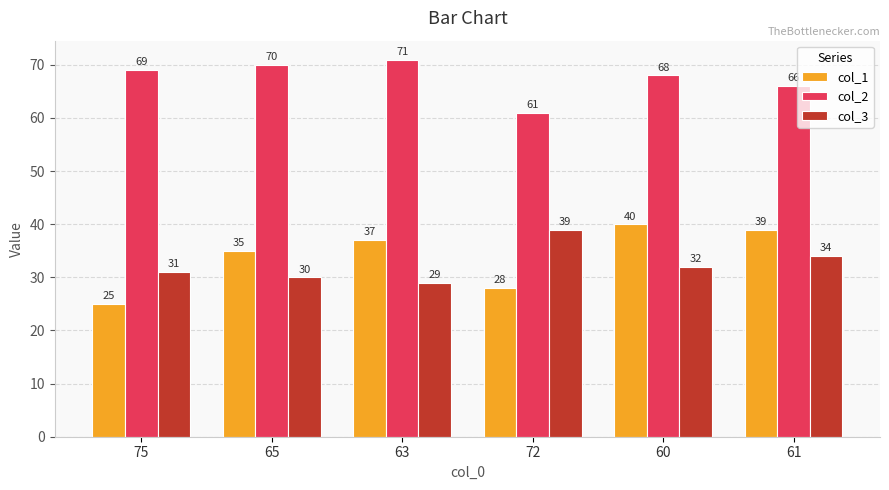

How many groups of bars are there?

6